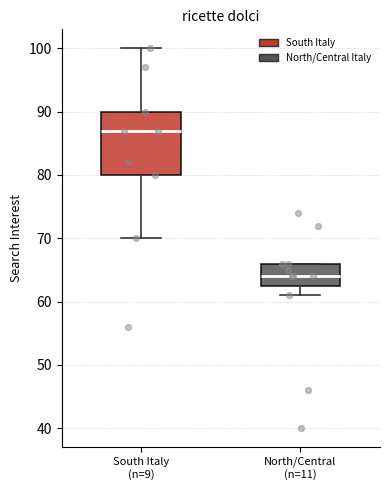

Which box has the lowest median line?

North/Central (n=11)